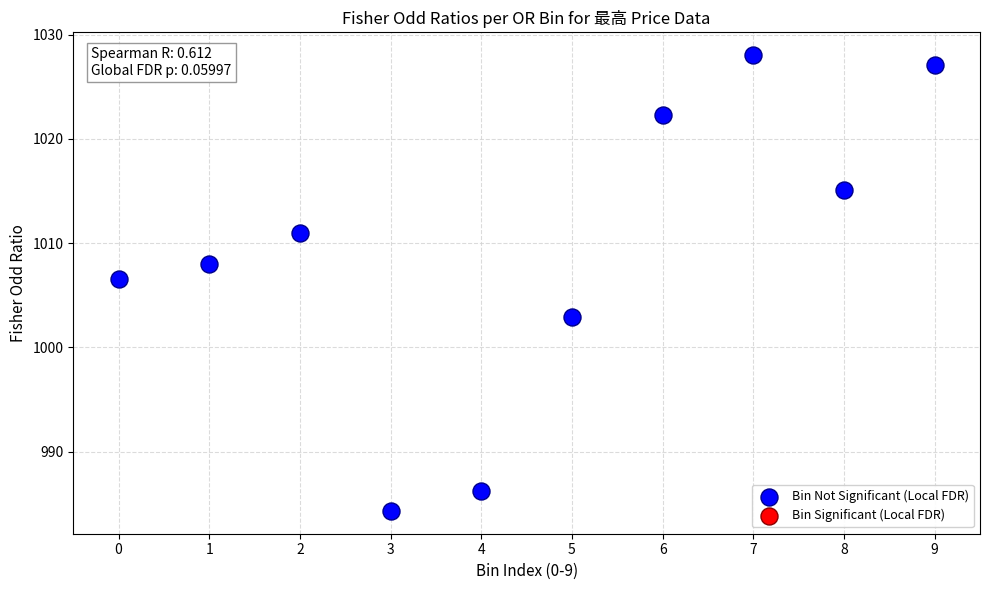

What is the range of Y values (max minus min)?

43.7